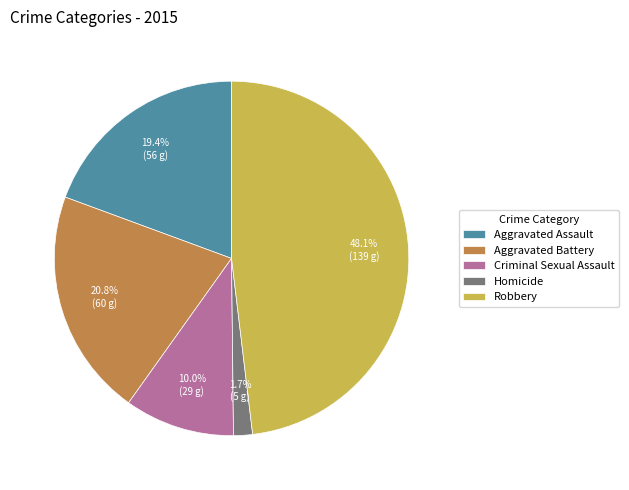

True or false: Criminal Sexual Assault accounts for 10% of the total.

True